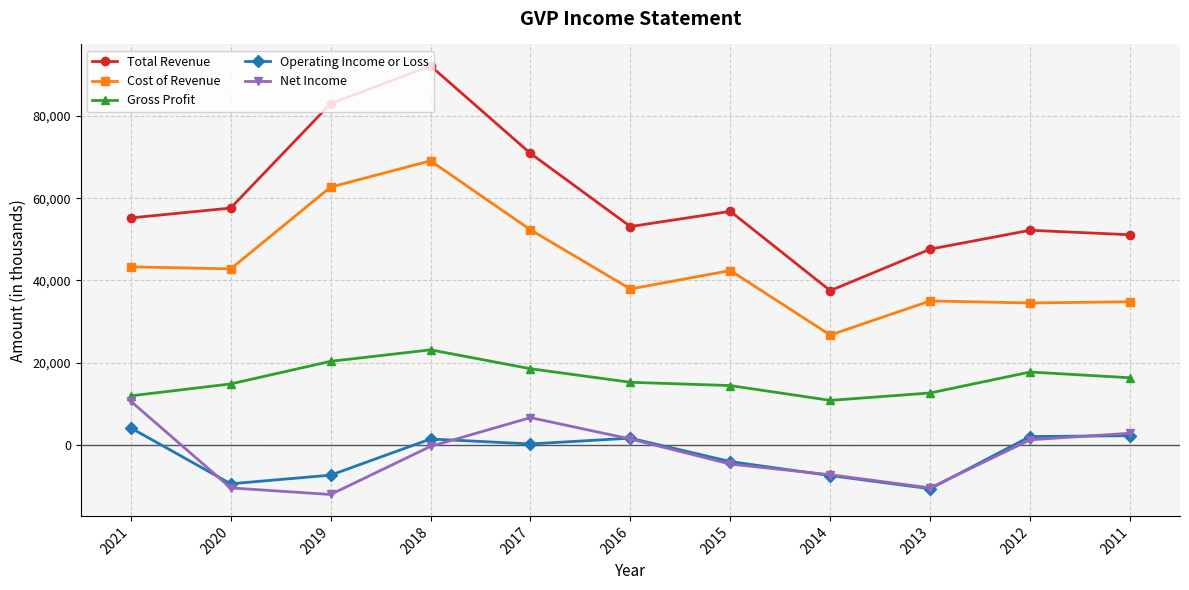

What is the difference between the highest and lowest values at 2016?

51700